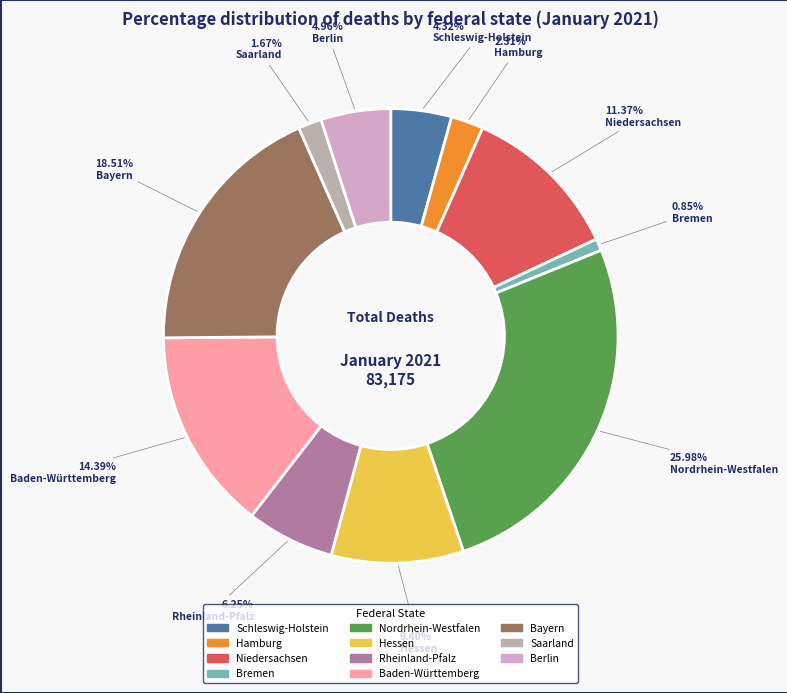

Count the number of slices in the pie.

11